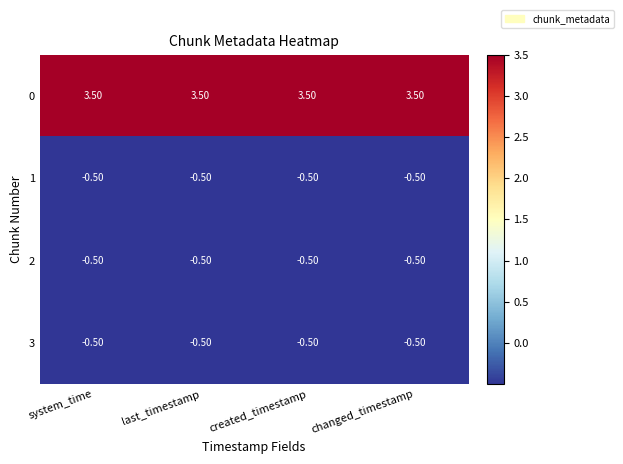

What is the smallest value displayed?

-0.5